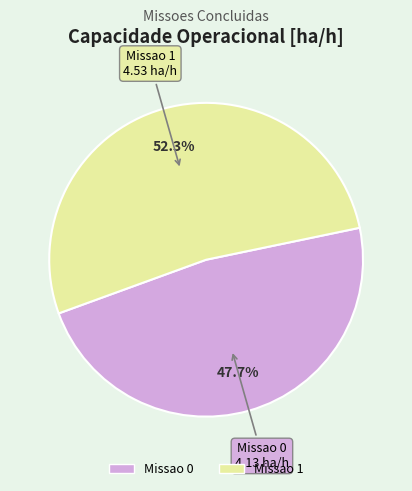

True or false: Missao 0 accounts for 38% of the total.

False